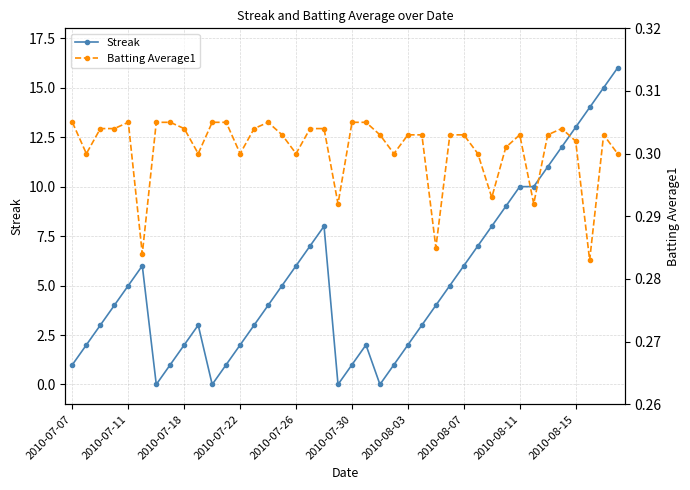

What position from the right is 25?

15